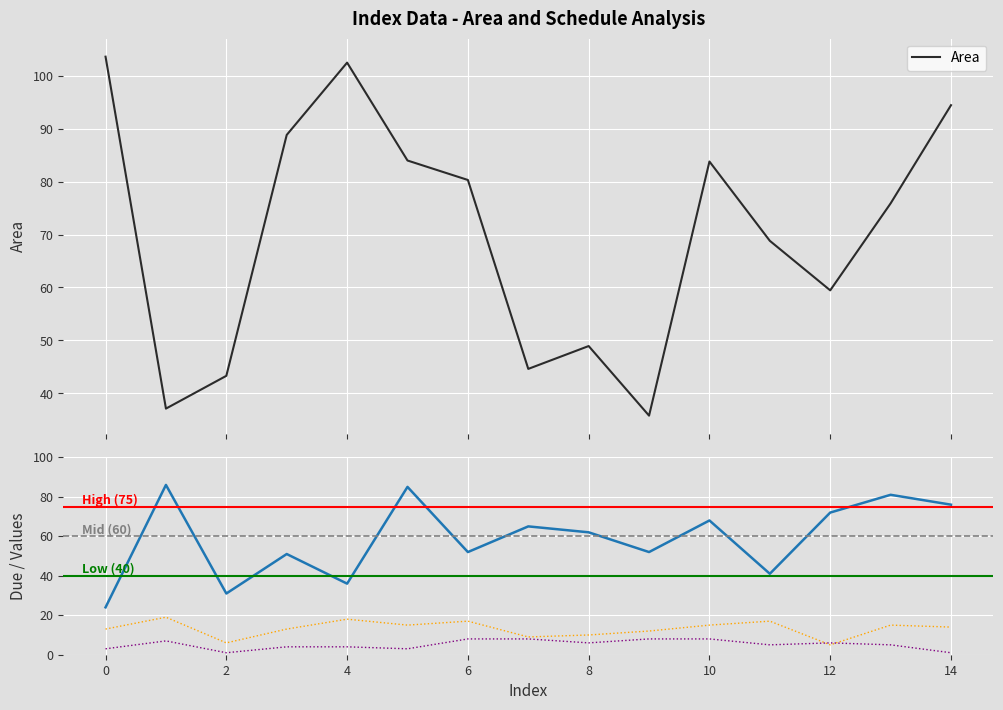

How many interior local peaks does the Due series have?

6